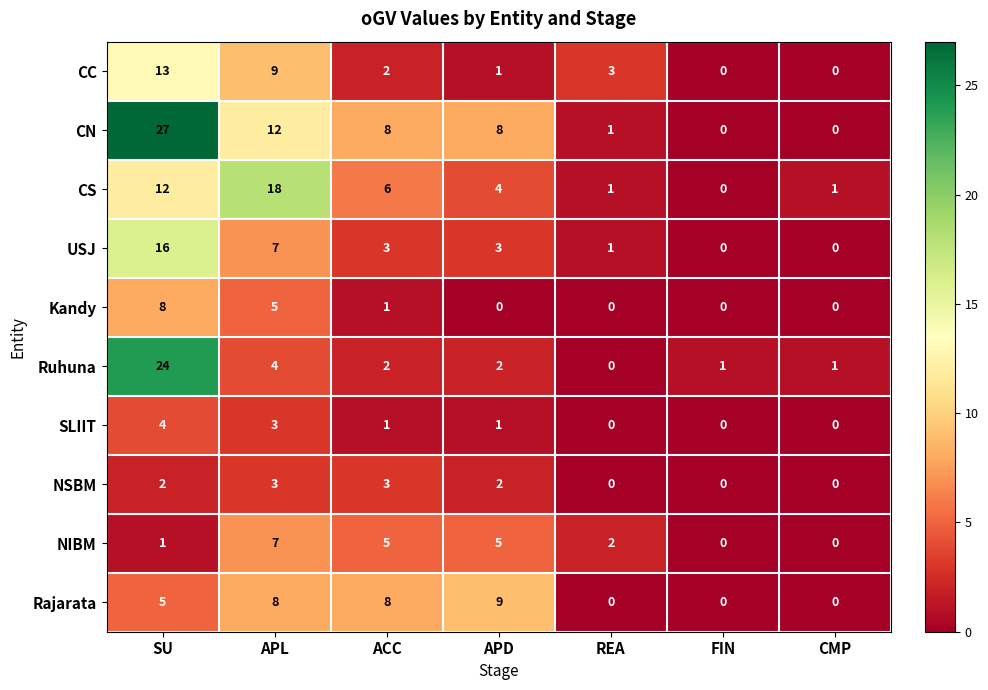

Which series has the largest total across all categories?

CN